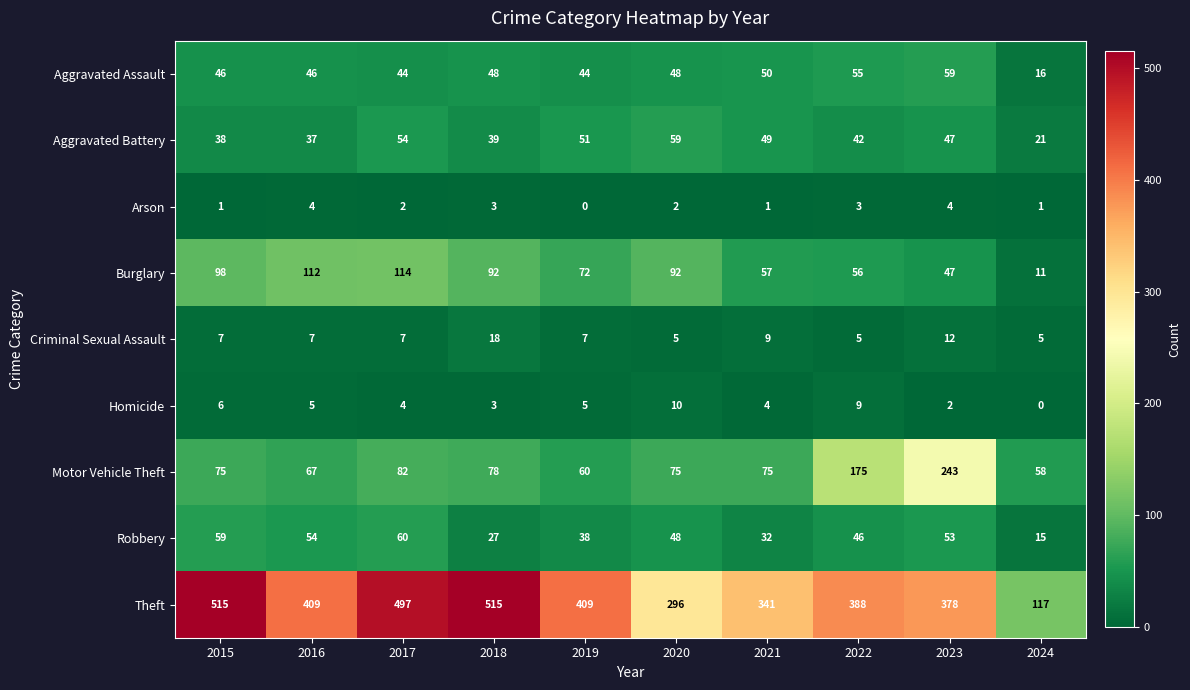

Which series has the largest total across all categories?

Theft